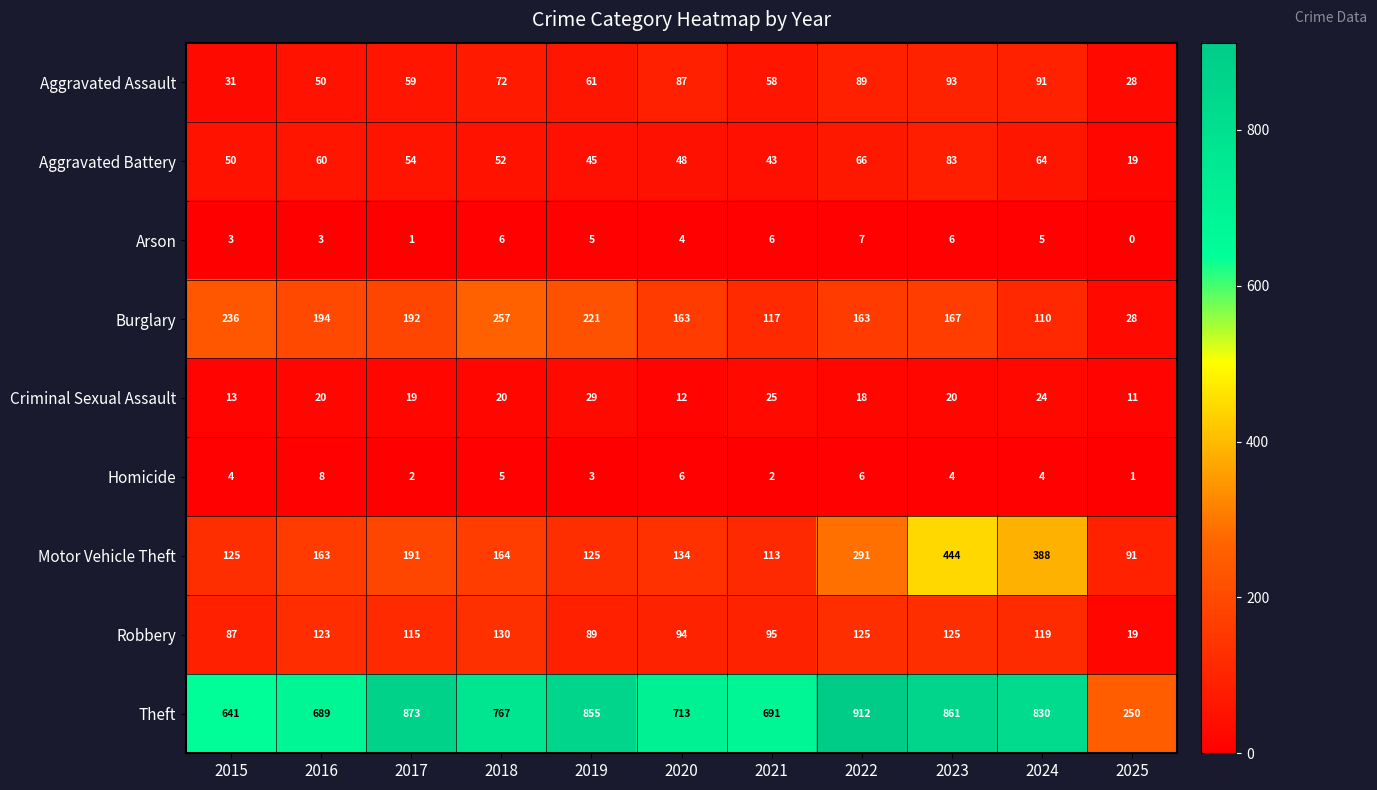

Which category has the lowest value across all series?

2025